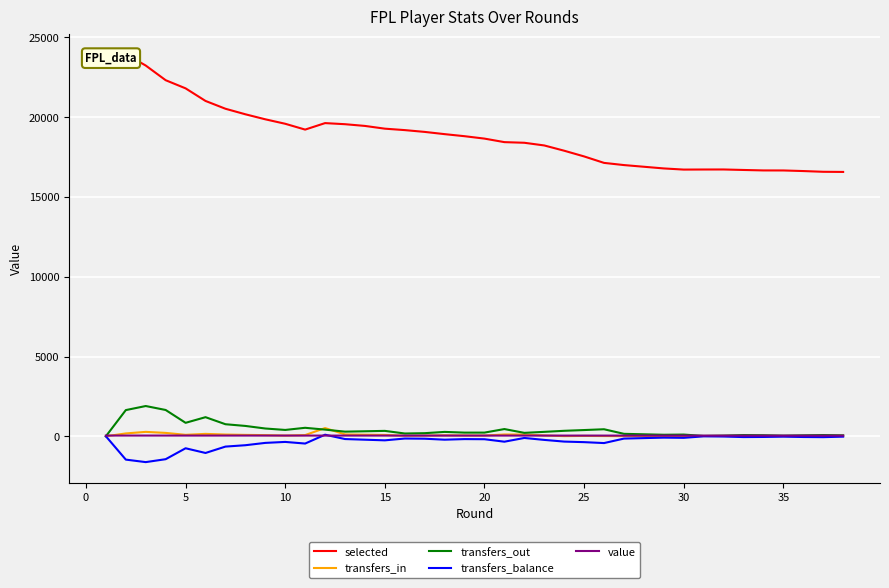

True or false: transfers_balance and transfers_in intersect in this chart.

False